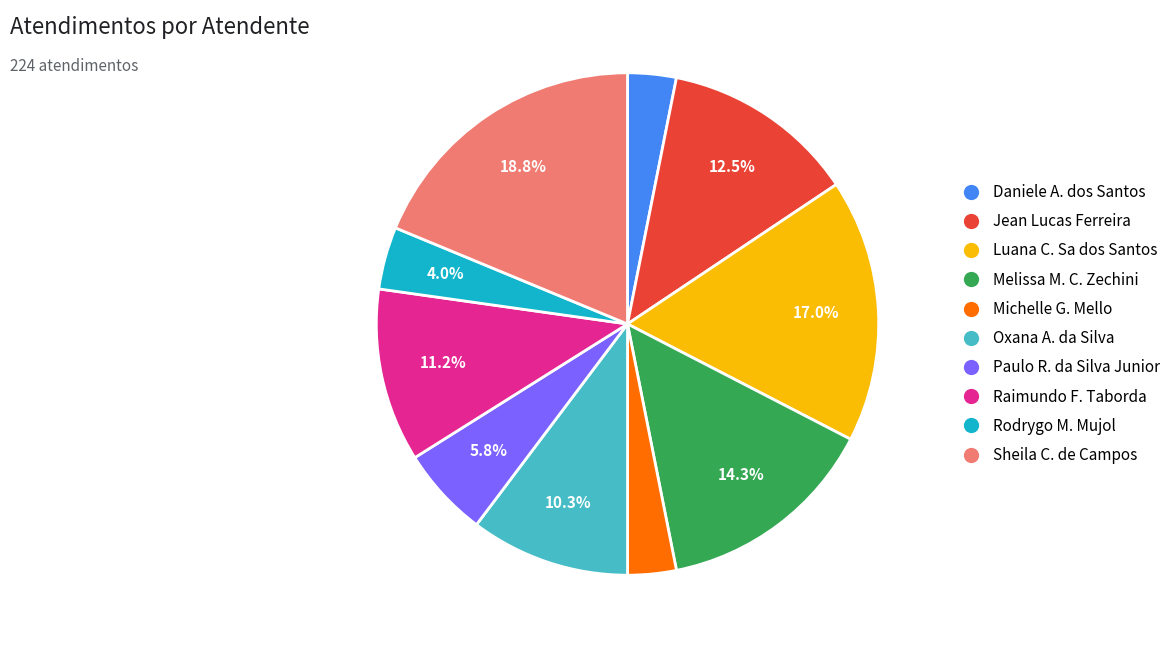

Is there a majority slice in this chart?

No